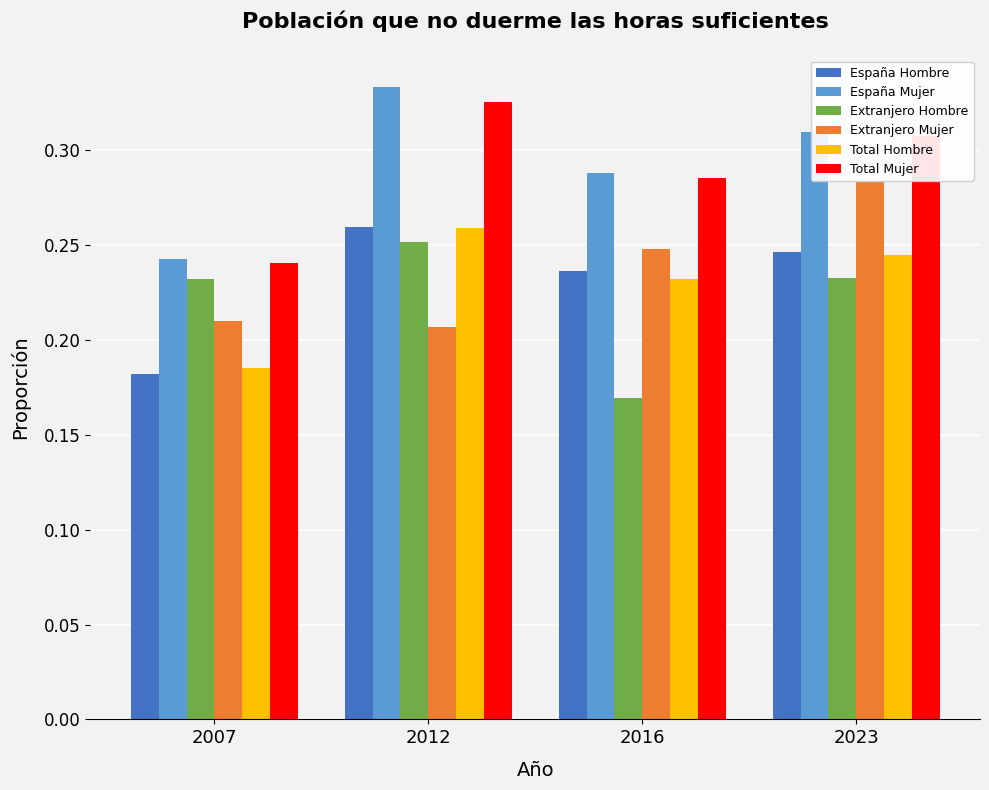

At which label does Extranjero Hombre reach its peak?

2012